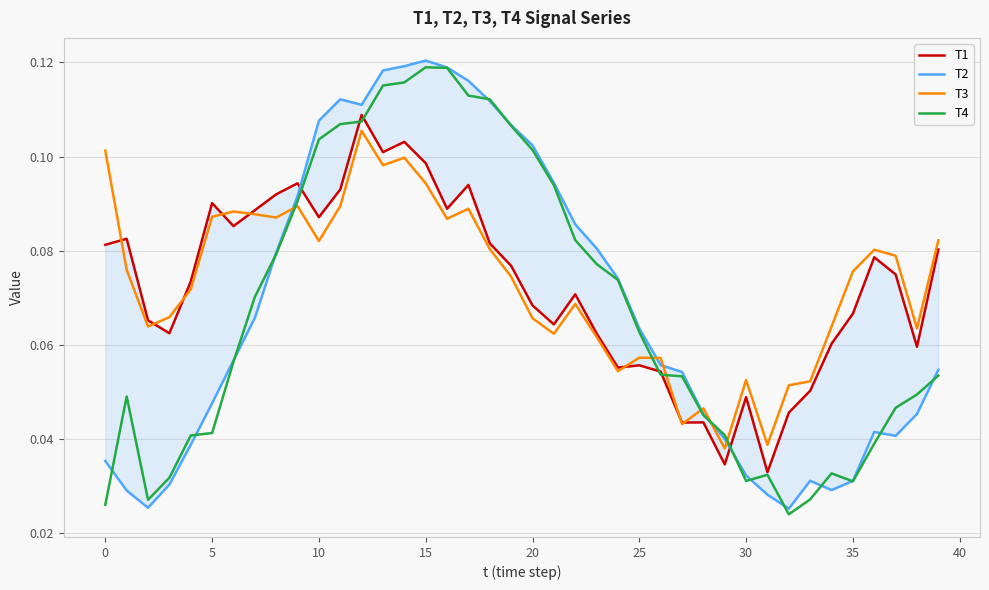

Which series changed the most between 15 and 25?

T2